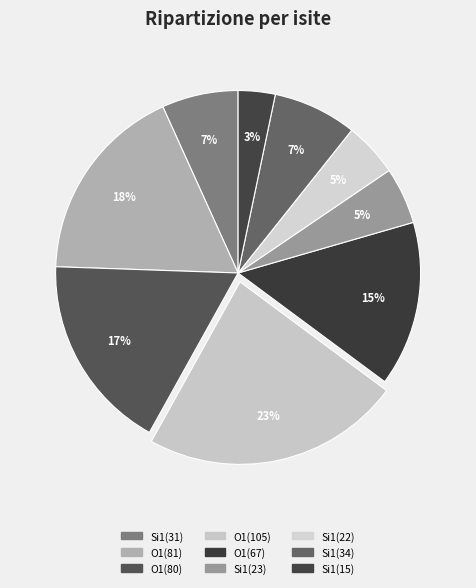

Does any single category account for the majority?

No